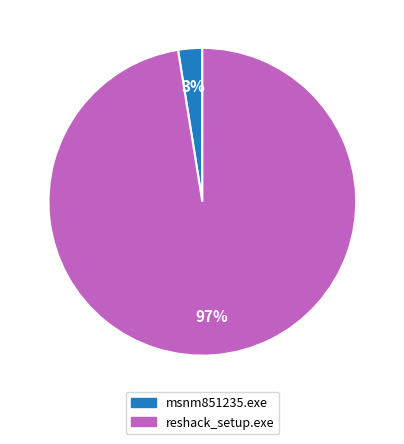

Between msnm851235.exe and reshack_setup.exe, which is larger?

reshack_setup.exe